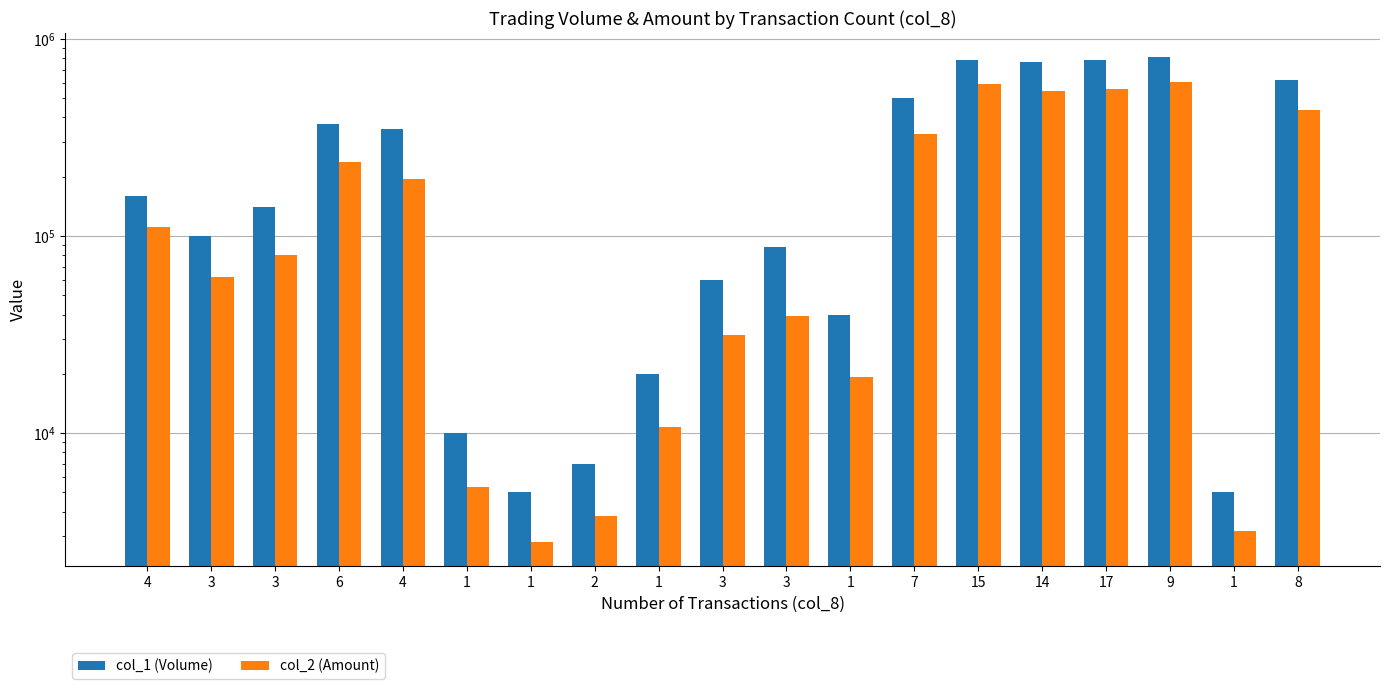

What is the approximate value of col_1 (Volume) at 3?

140000